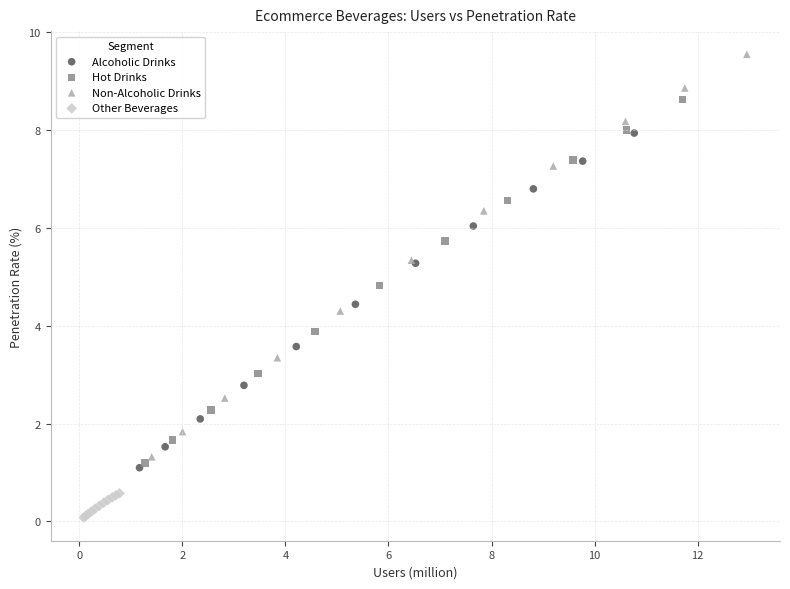

What are all the series names shown in the legend?

Alcoholic Drinks, Hot Drinks, Non-Alcoholic Drinks, Other Beverages